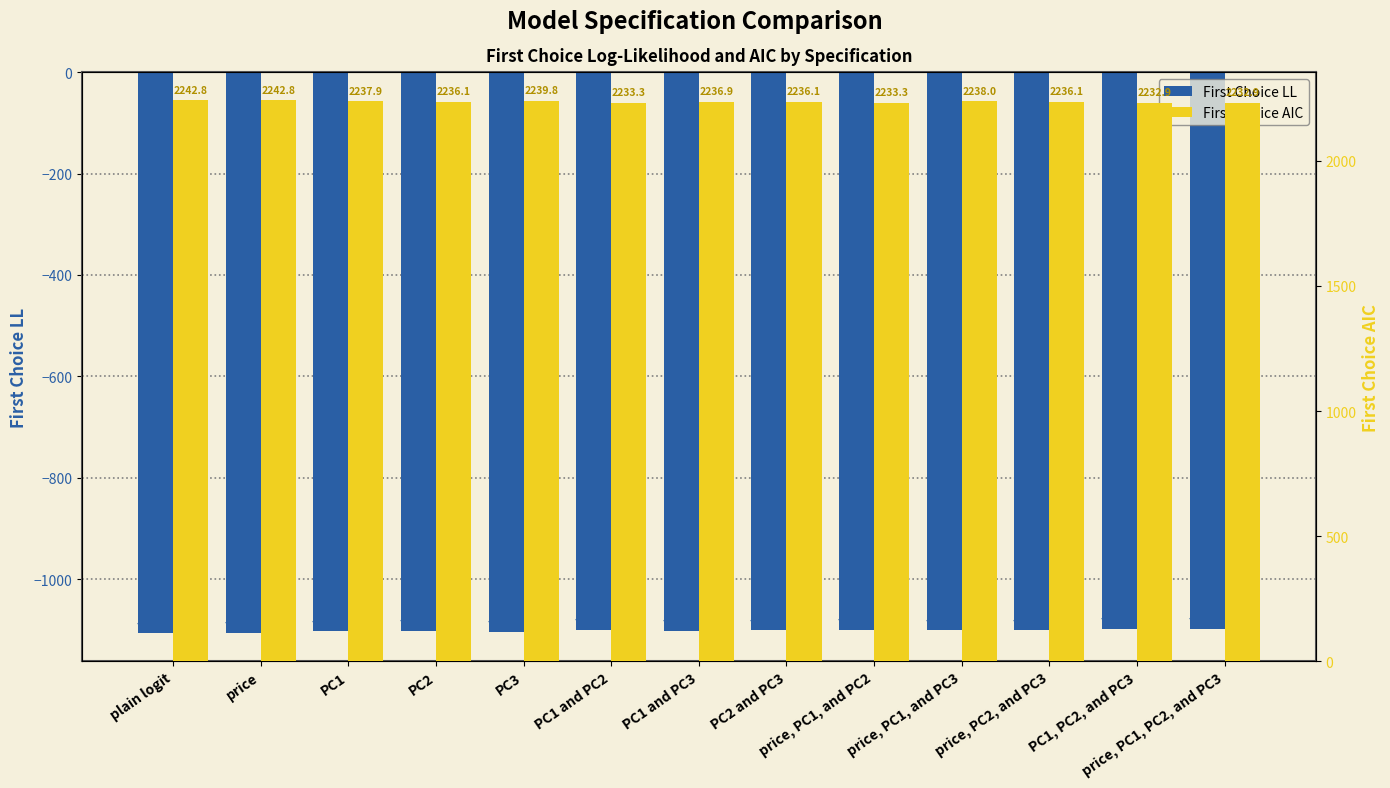

What are all the series names shown in the legend?

First Choice LL, First Choice AIC